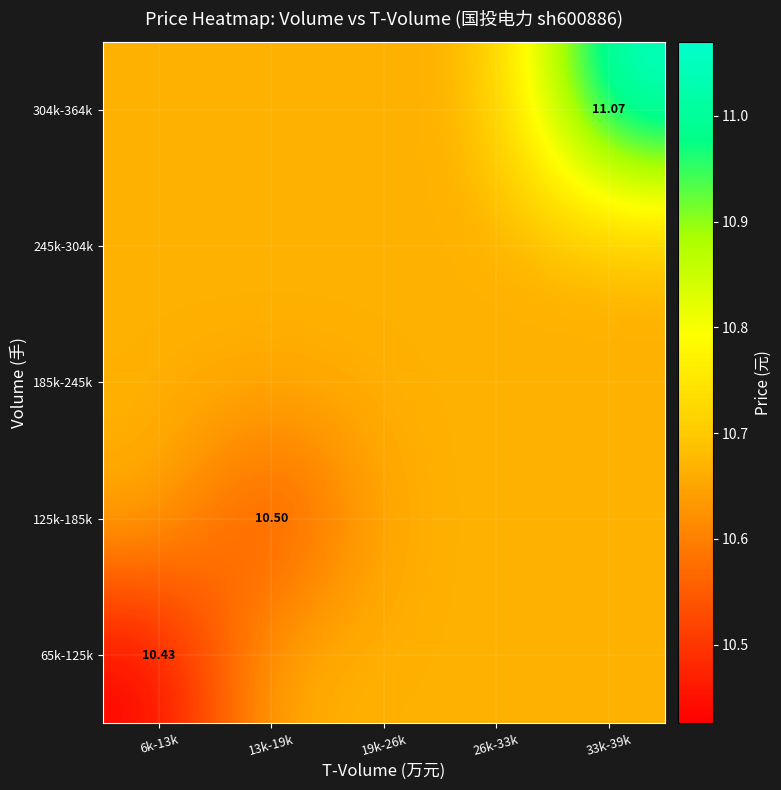

Count the 304k-364k values in the range 10 to 11.

4